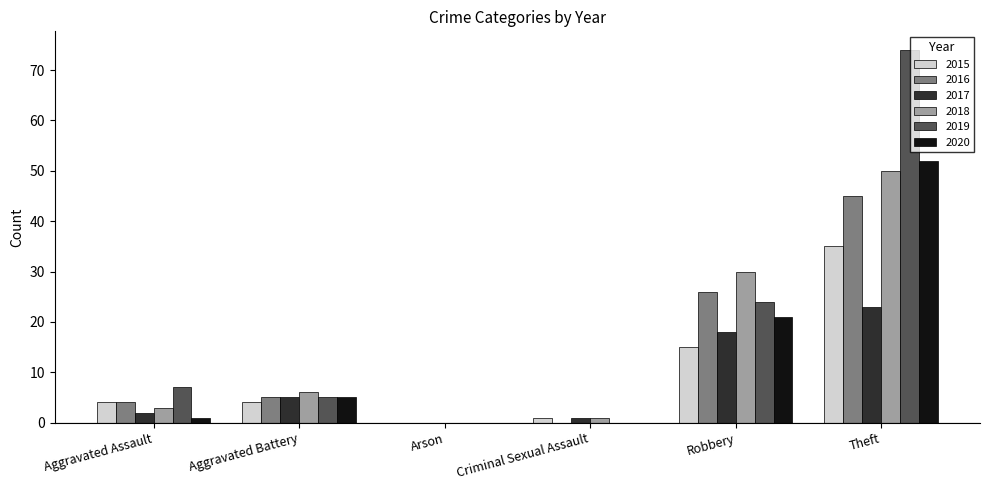

Reading left to right, what are all the values shown in this chart?

2015: Aggravated Assault=4	Aggravated Battery=4	Arson=0	Criminal Sexual Assault=1	Robbery=15	Theft=35
2016: Aggravated Assault=4	Aggravated Battery=5	Arson=0	Criminal Sexual Assault=0	Robbery=26	Theft=45
2017: Aggravated Assault=2	Aggravated Battery=5	Arson=0	Criminal Sexual Assault=1	Robbery=18	Theft=23
2018: Aggravated Assault=3	Aggravated Battery=6	Arson=0	Criminal Sexual Assault=1	Robbery=30	Theft=50
2019: Aggravated Assault=7	Aggravated Battery=5	Arson=0	Criminal Sexual Assault=0	Robbery=24	Theft=74
2020: Aggravated Assault=1	Aggravated Battery=5	Arson=0	Criminal Sexual Assault=0	Robbery=21	Theft=52